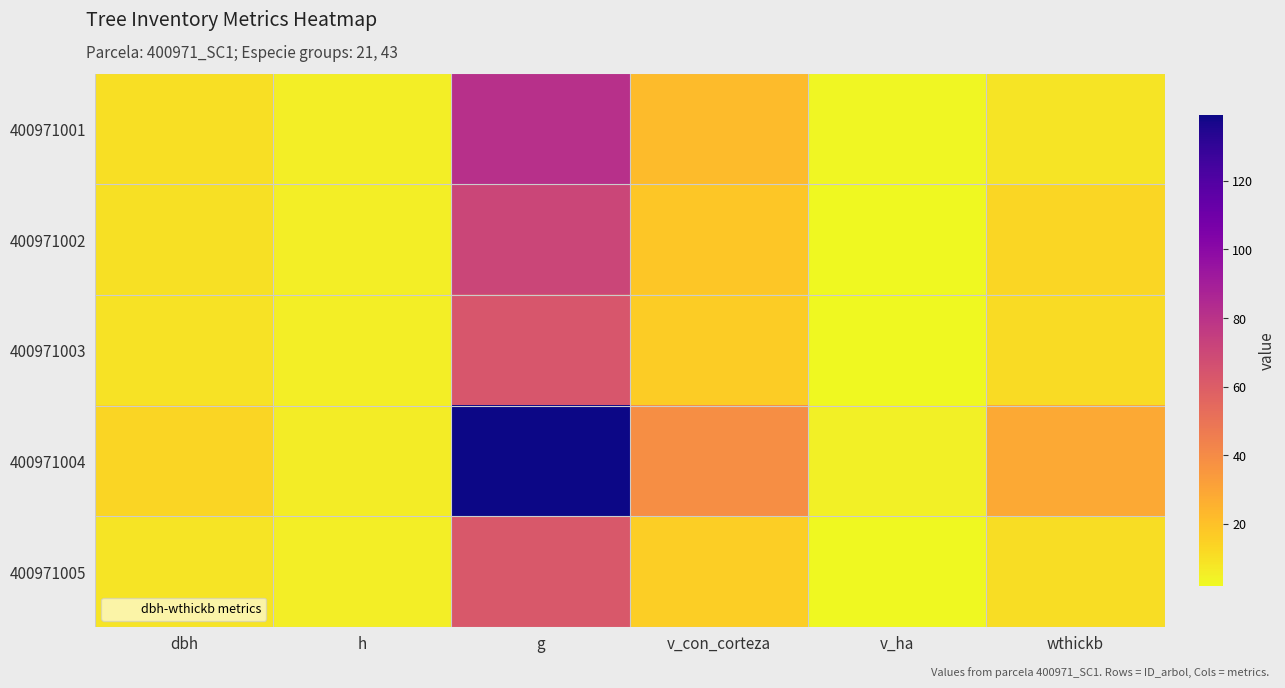

Between dbh and g, which series saw the biggest shift?

400971004